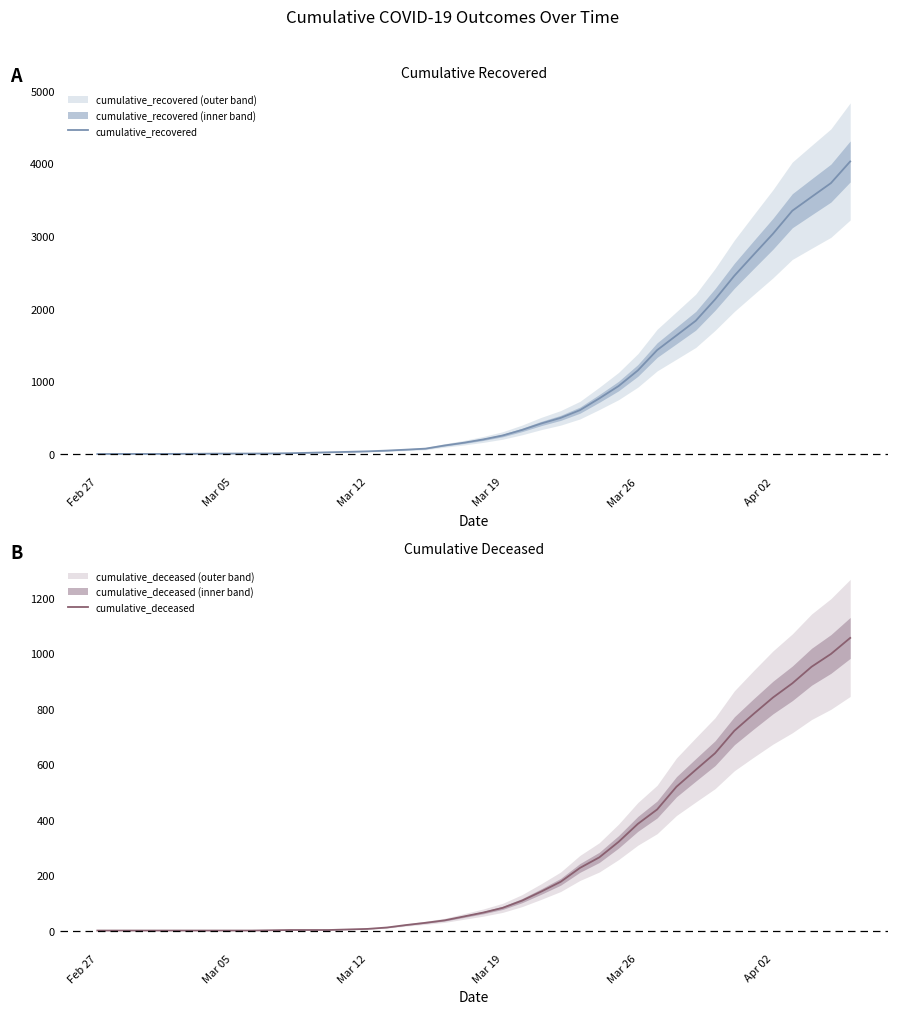

True or false: cumulative_recovered and cumulative_deceased cross at least once.

False